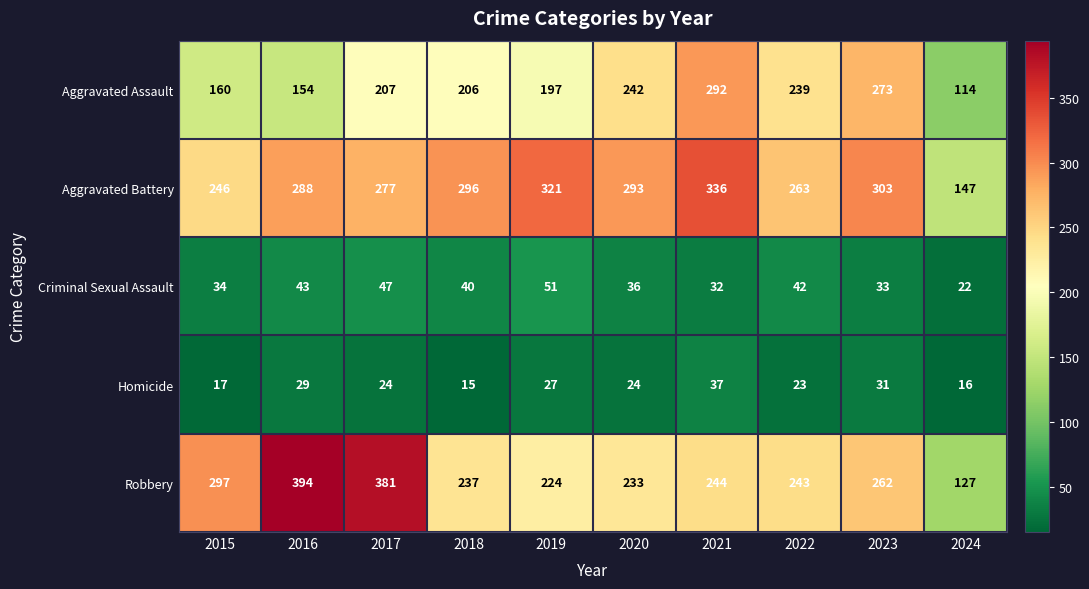

The Aggravated Battery series shows 246 at 2015. True or false?

True